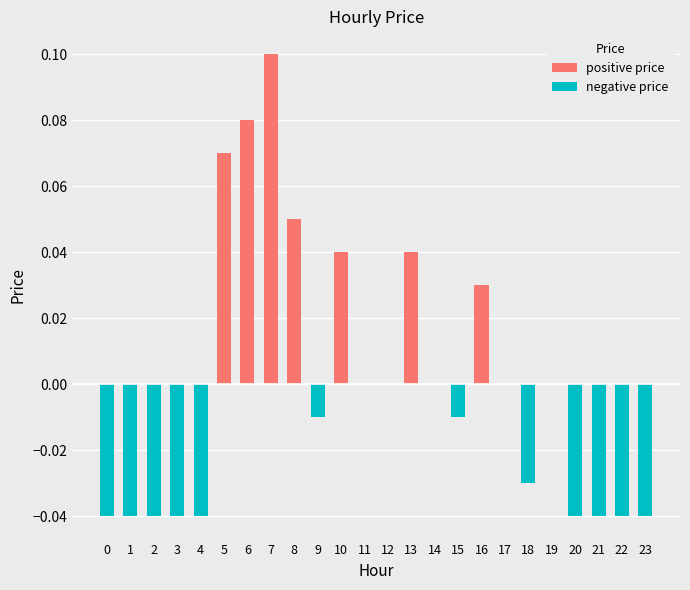

What are all the series names shown in the legend?

positive price, negative price